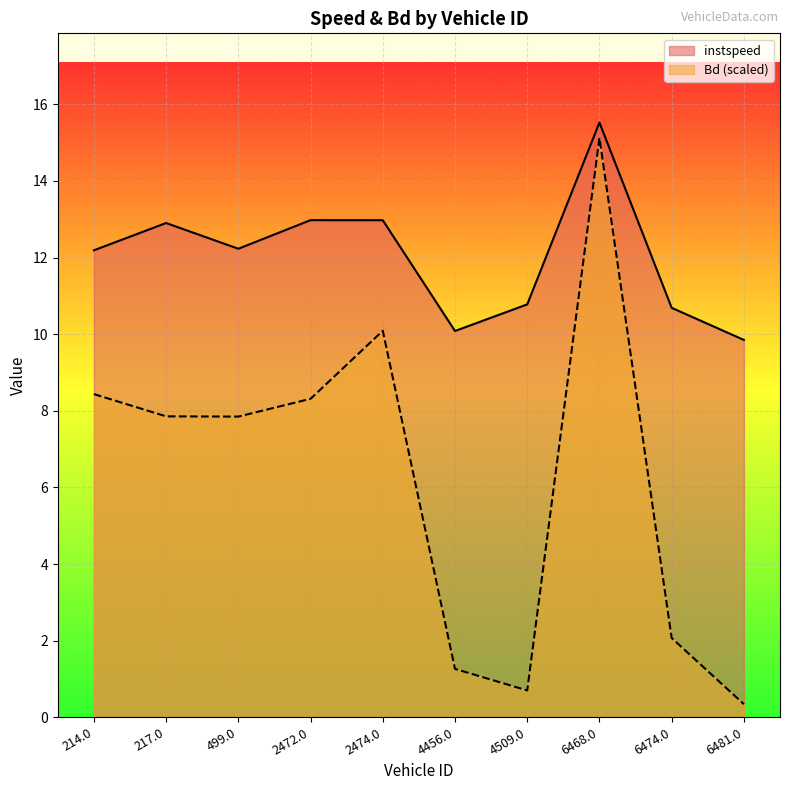

How many distinct data groups are displayed?

2